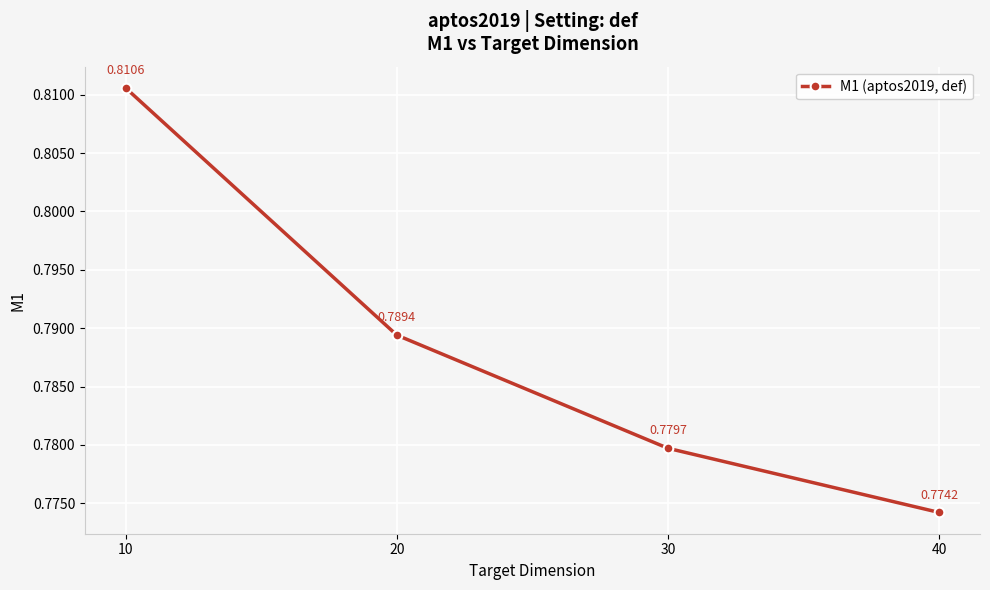

Between 30 and 10, which is larger?

10